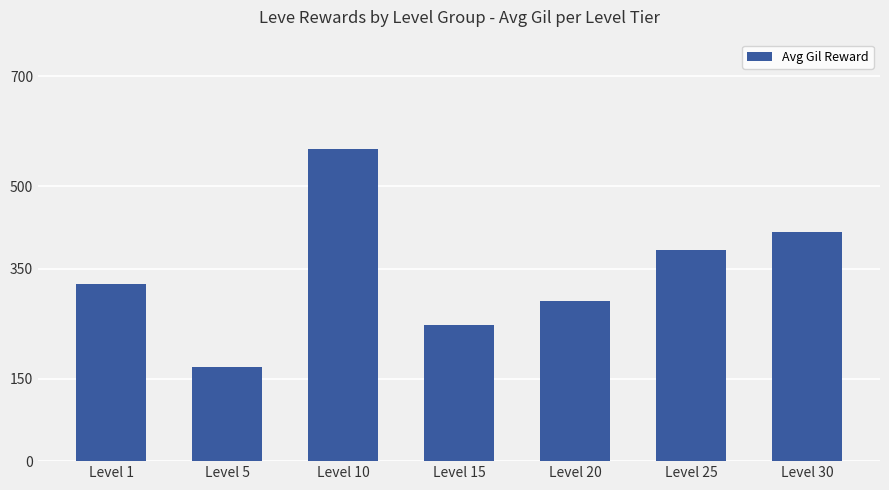

At which label is the value closest to 370?

Level 25